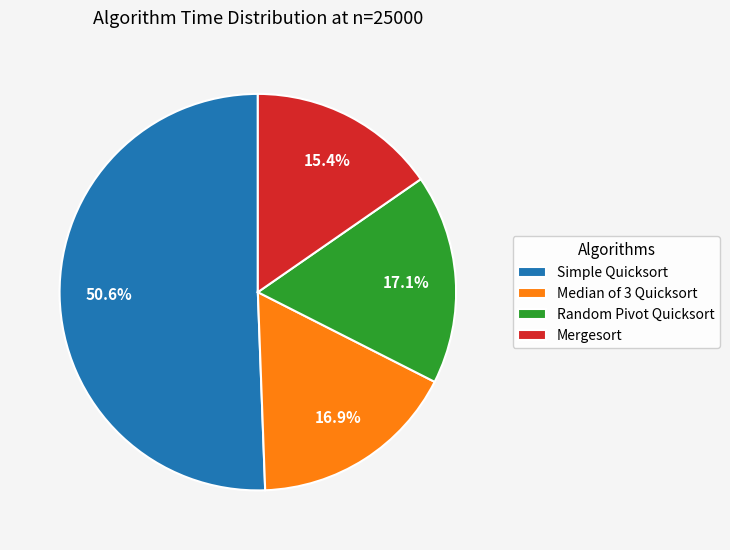

How many segments does this pie chart have?

4